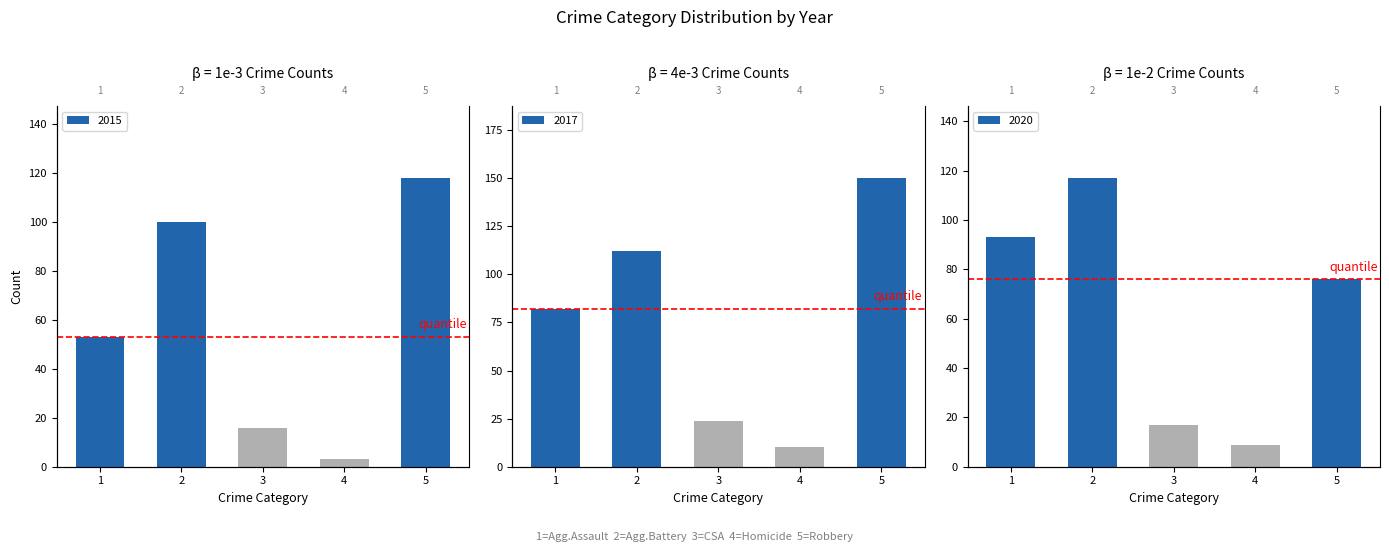

At how many categories does at least one series exceed 132?

1